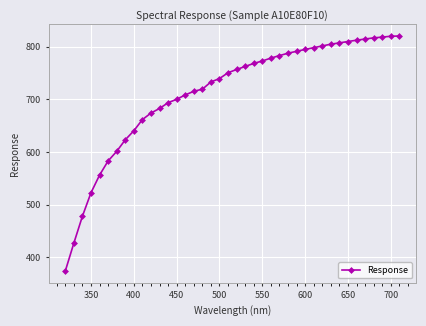

What is the average value?

712.5